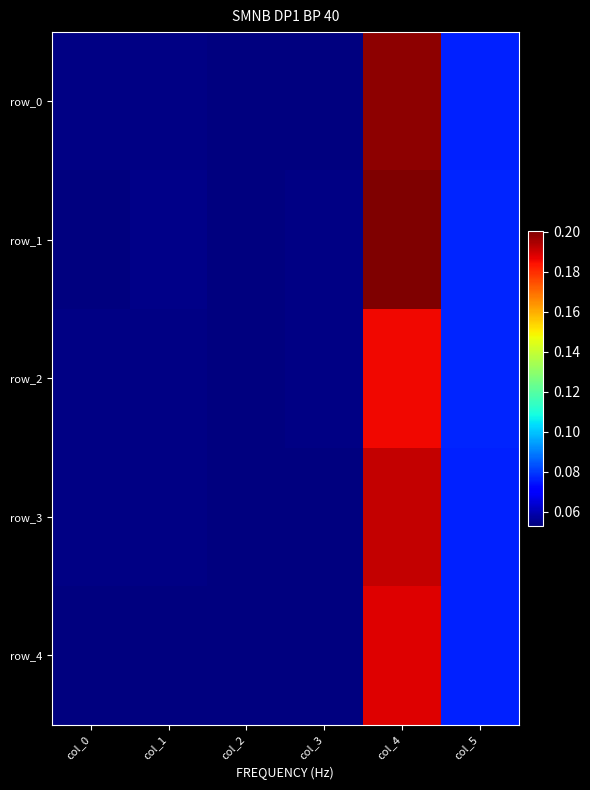

Which has a higher value, col_1 or col_0?

col_1